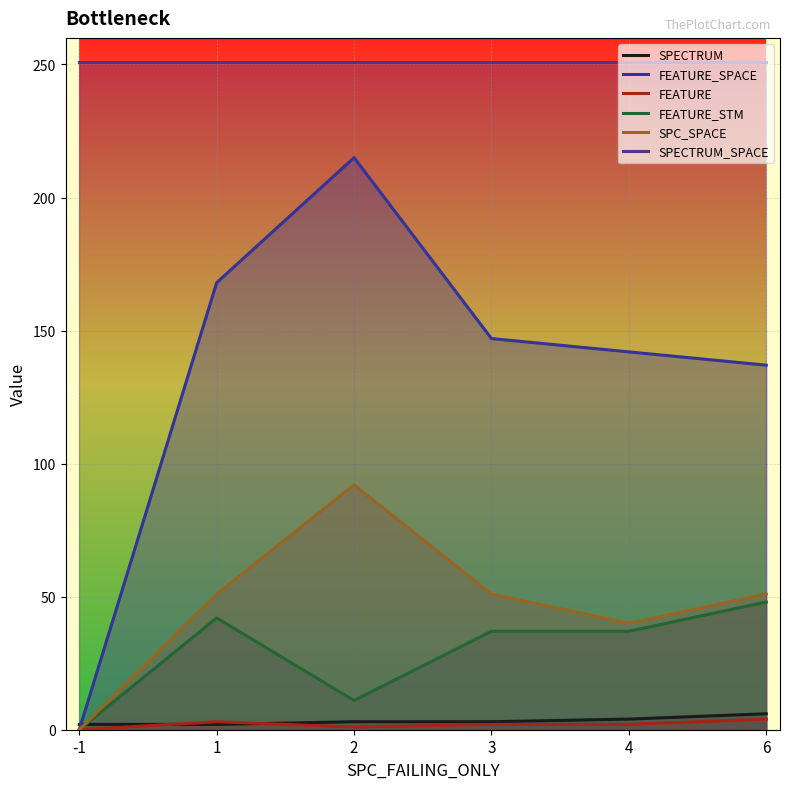

At which label is SPC_SPACE closest to 46?

1